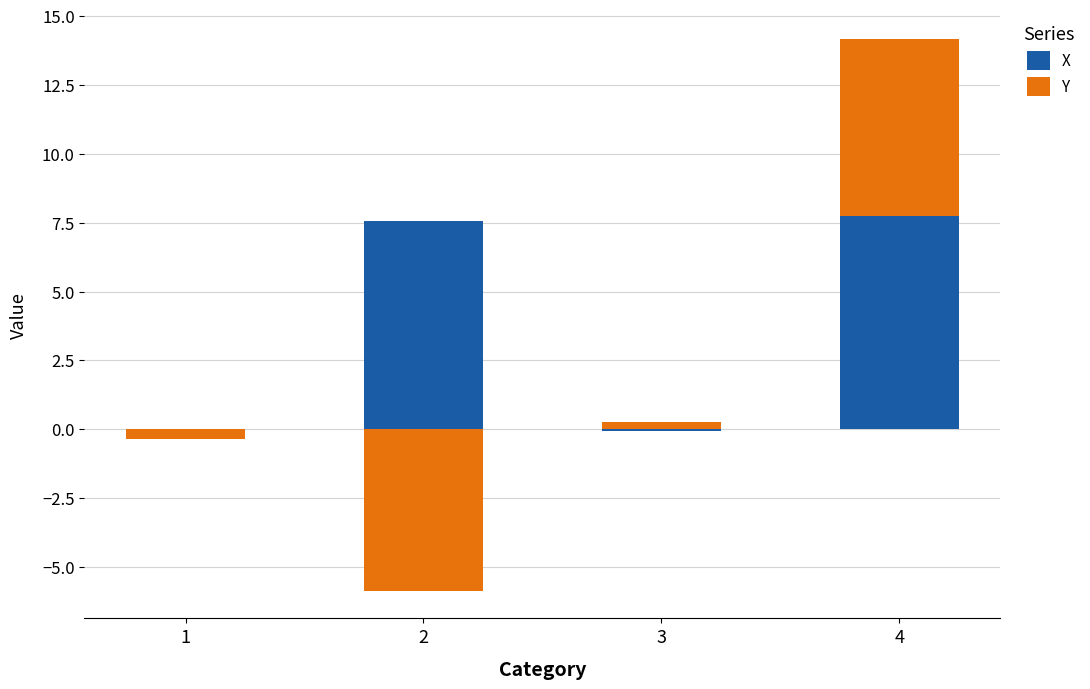

The value of X at 3 is -3.1. True or false?

False